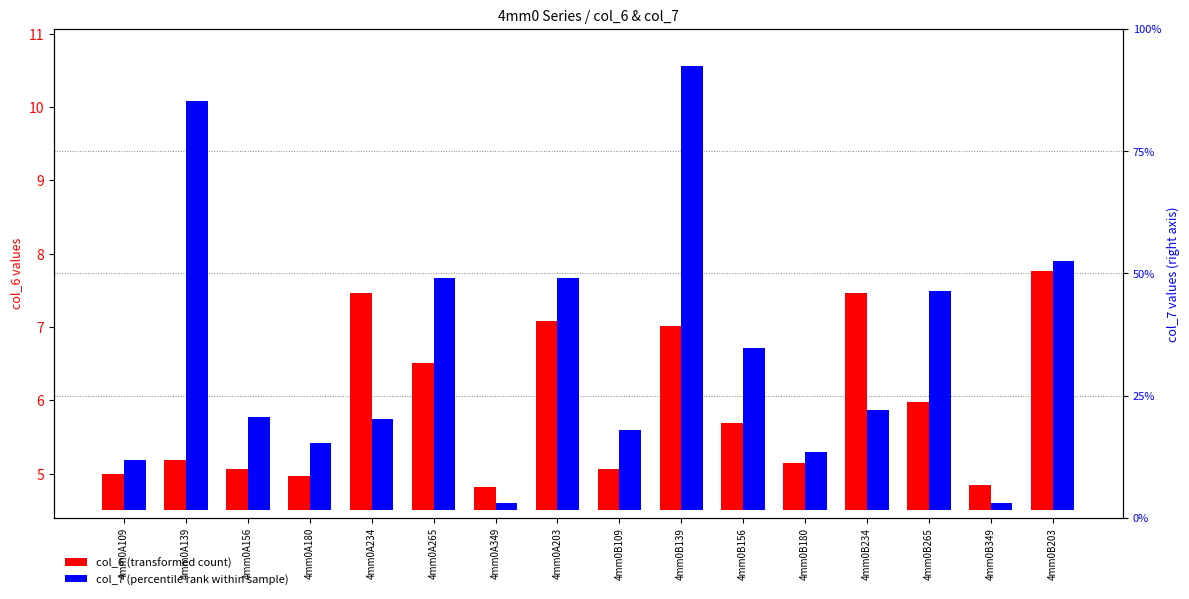

Count the number of categories in the chart.

16